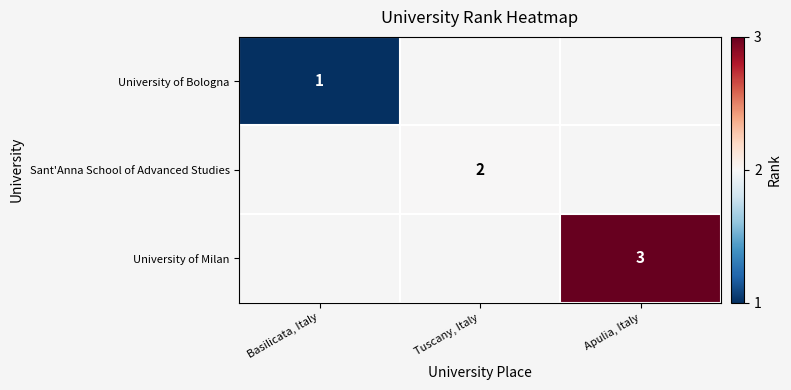

The University of Milan series shows 4.4 at Apulia, Italy. True or false?

False